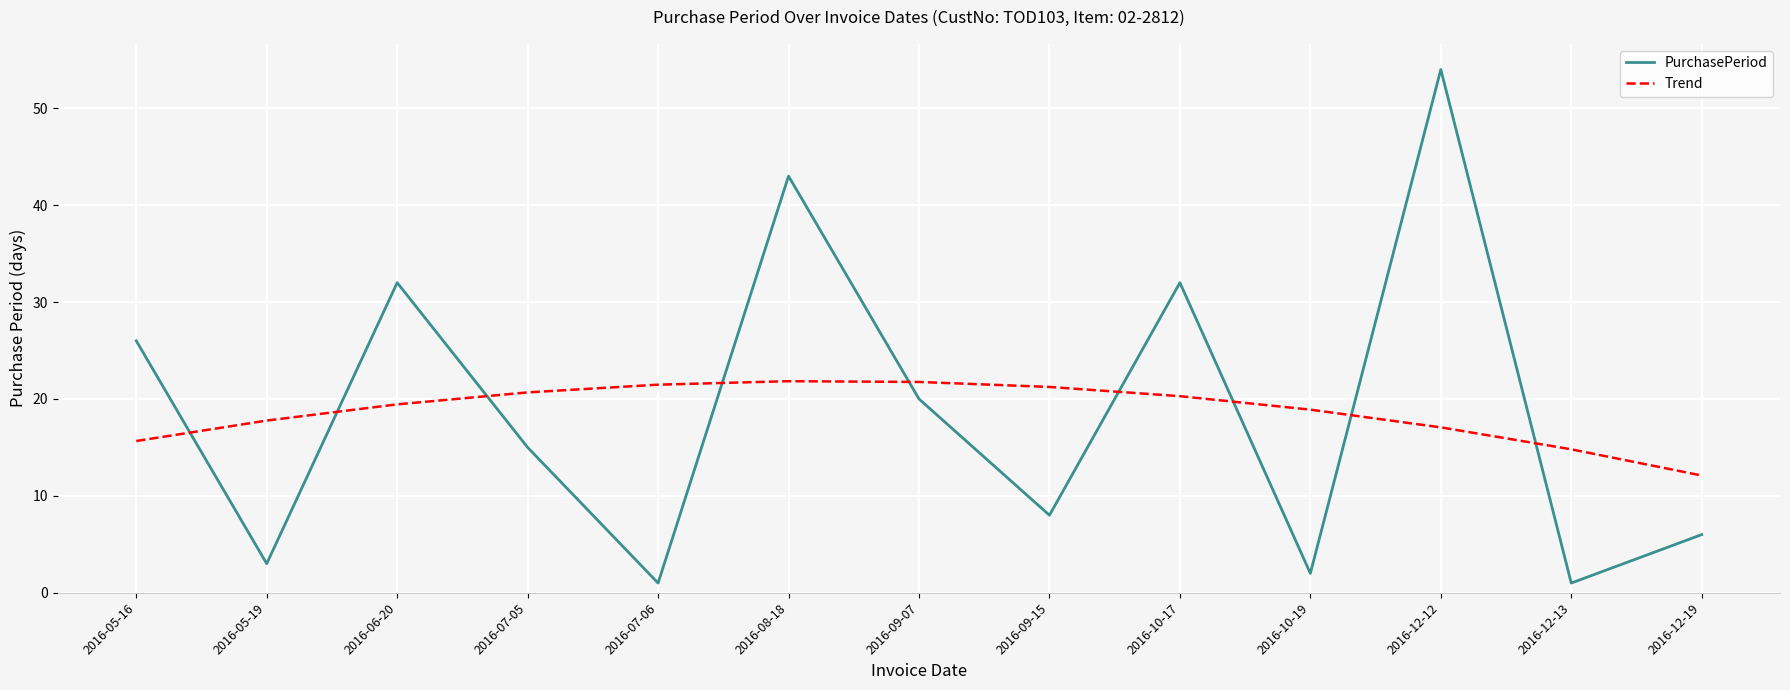

What position from the right is 2016-12-12?

3